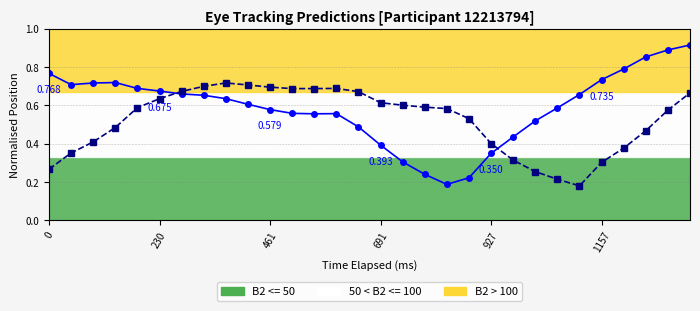

Is it true that x_pred_normalised equals 0.4 at 19?

False